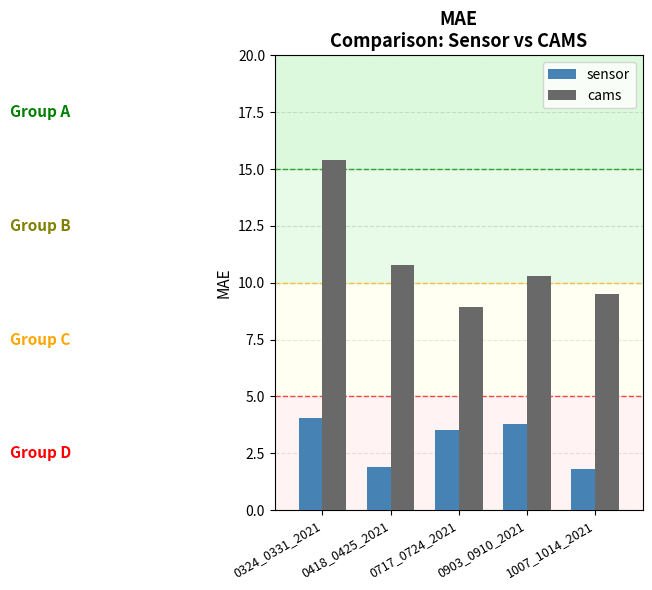

How many data points in cams are less than 10?

2